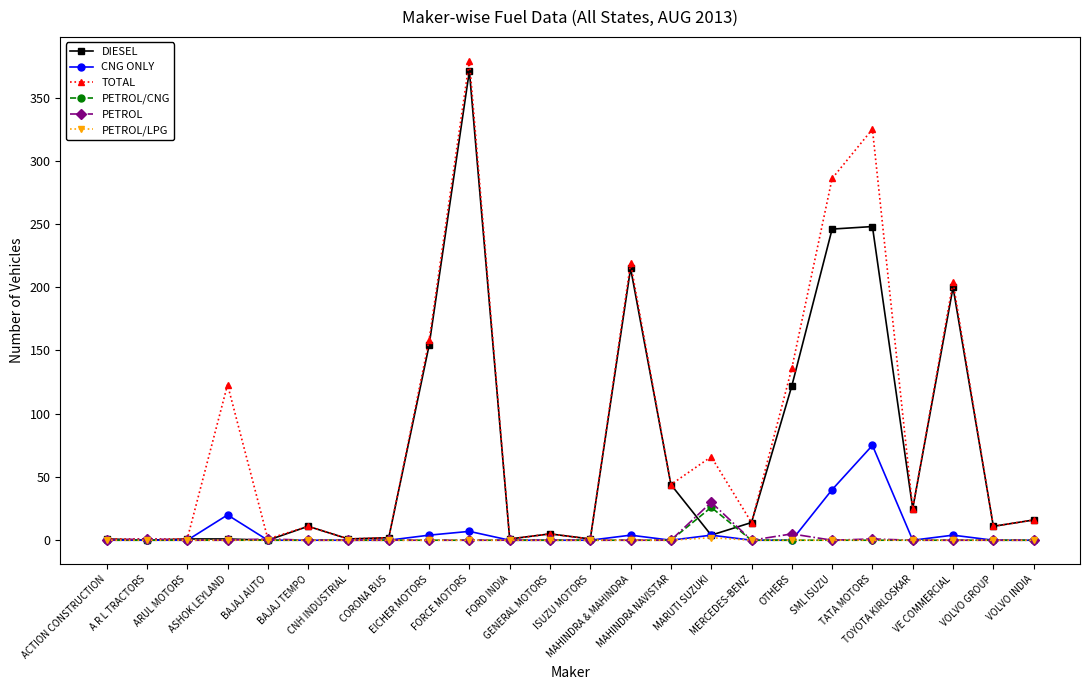

True or false: TOTAL has more than 1 interior local peaks.

True